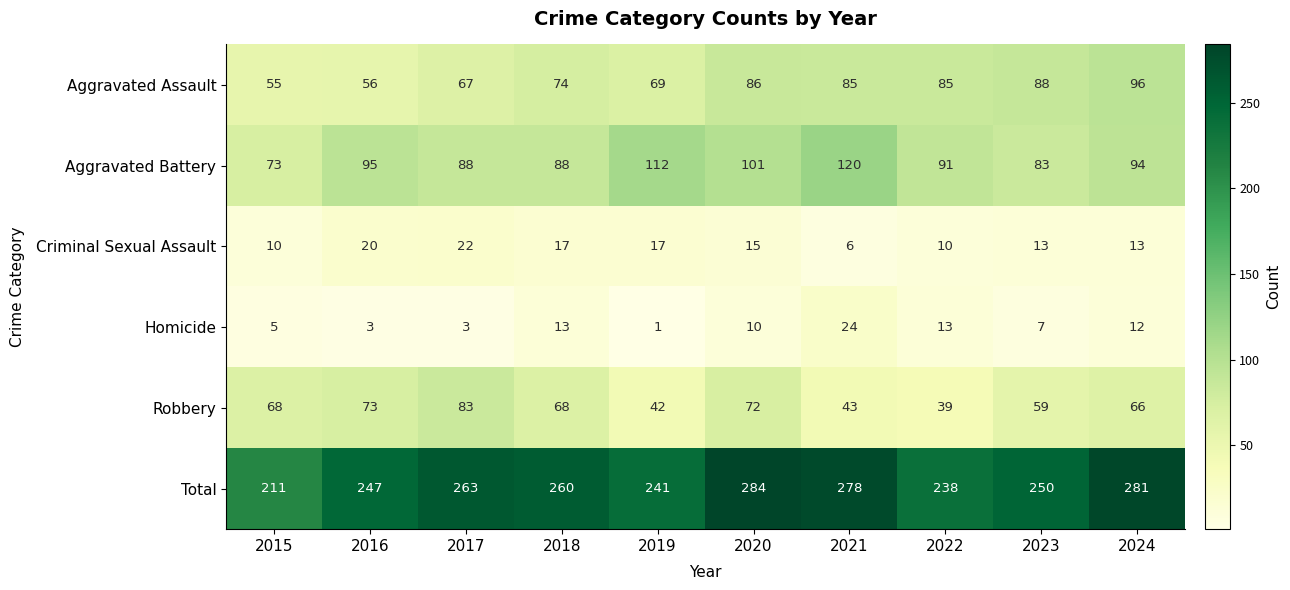

Which series has the largest range (max minus min)?

Total